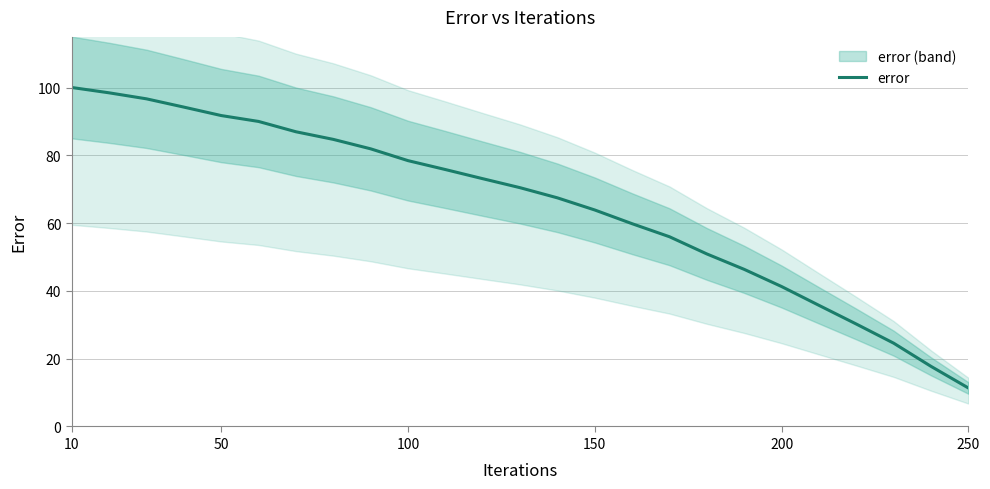

How many data points are above 70?

13